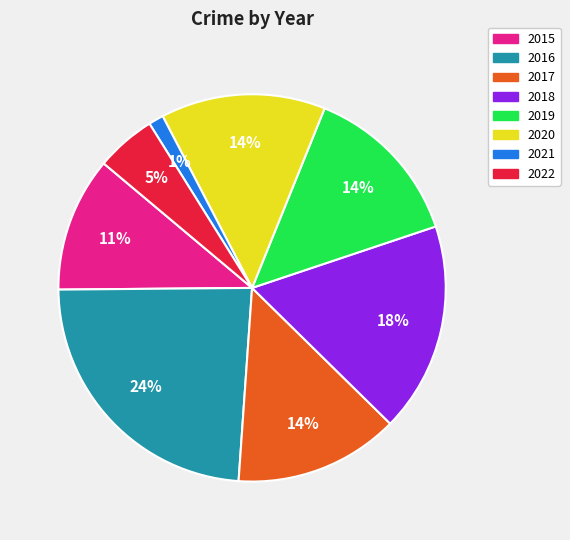

Count the number of slices in the pie.

8